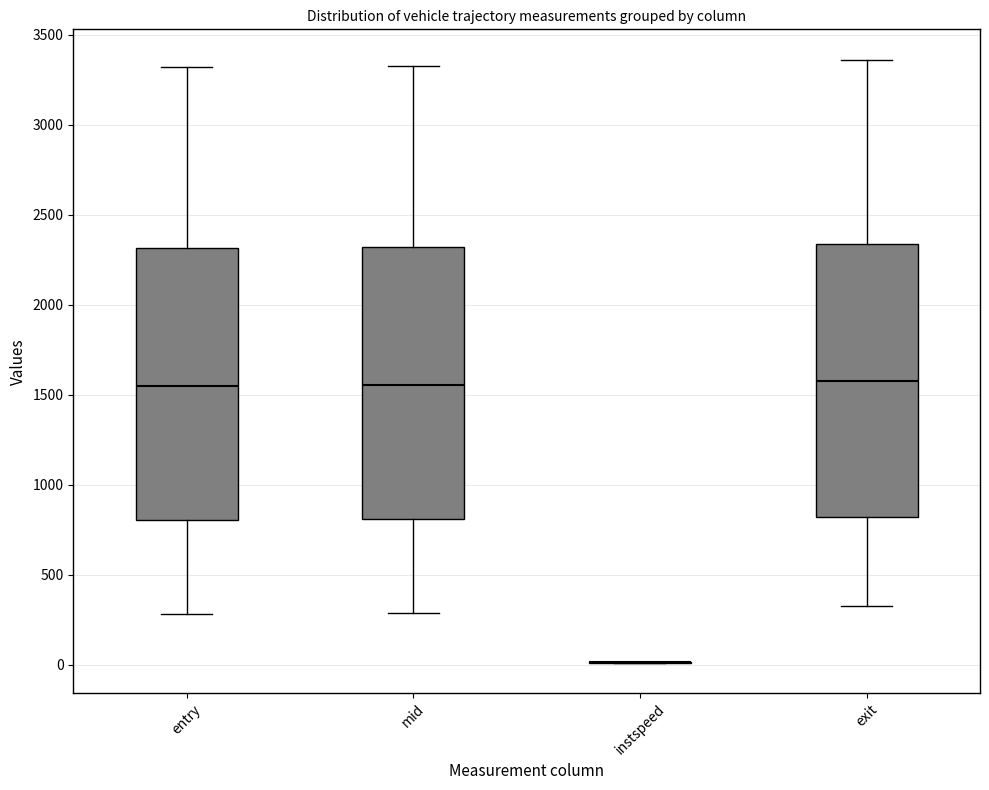

Reading left to right, read every box against the y-axis: the position of its median line, the range the box covers, and the ends of its whiskers. The values are not printed on the chart, so give them approximately, as read against the axis.

entry: median 1550, box 800 to 2300, whiskers 300 to 3300
mid: median 1550, box 800 to 2300, whiskers 300 to 3350
instspeed: box collapsed to a line at 0, whiskers 0 to 0
exit: median 1600, box 800 to 2350, whiskers 350 to 3350